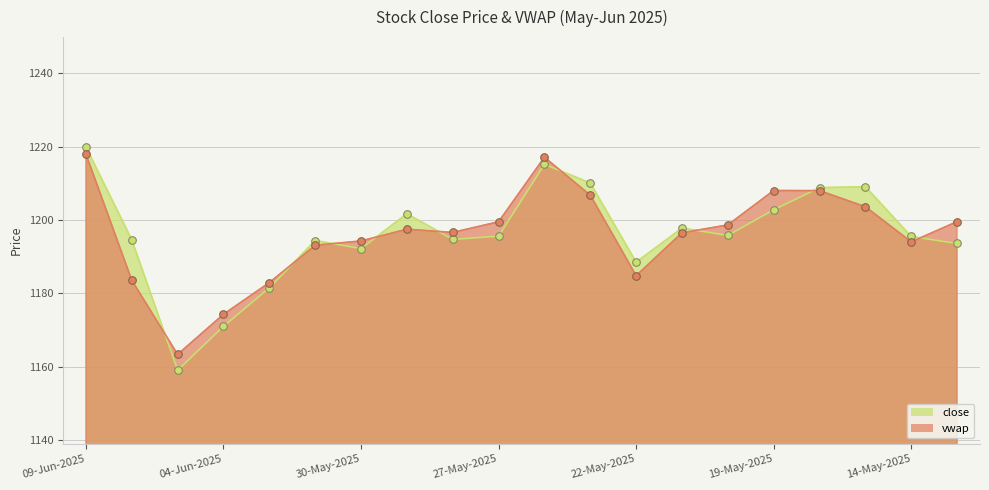

Is the value of close at 19-May-2025 greater than the value of vwap at 29-May-2025?

Yes